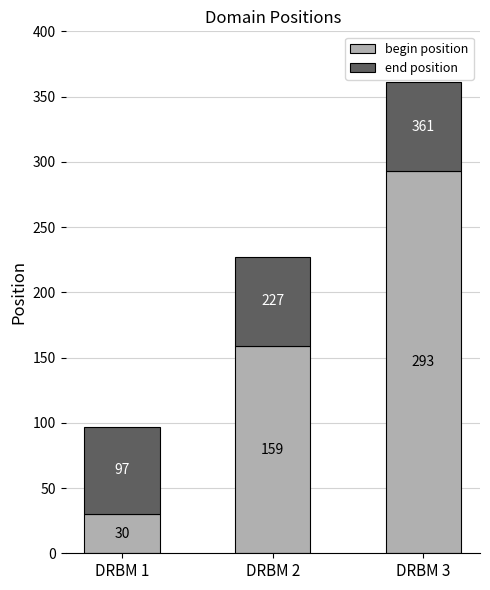

What is the difference between the maximum and minimum values in the begin position series?

263